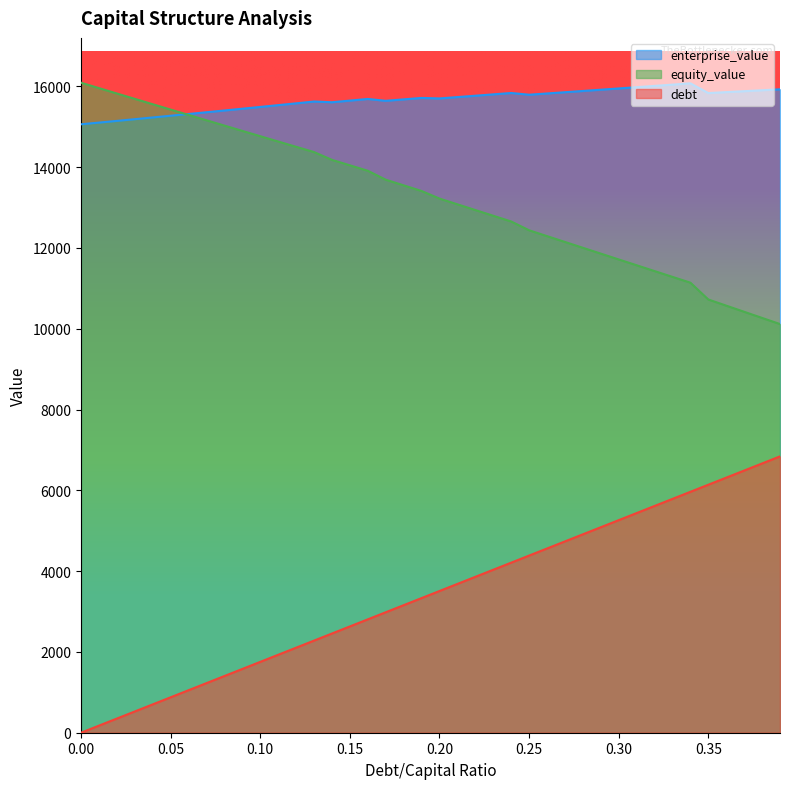

Does the chart display data point markers on the line(s)?

No